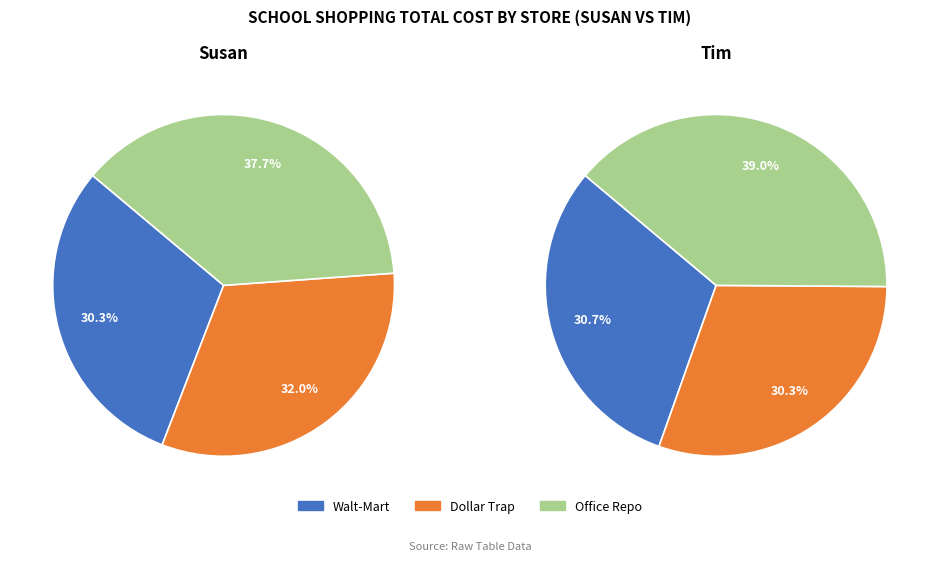

To the nearest percent, what is the combined percentage of Dollar Trap and Walt-Mart?

62%